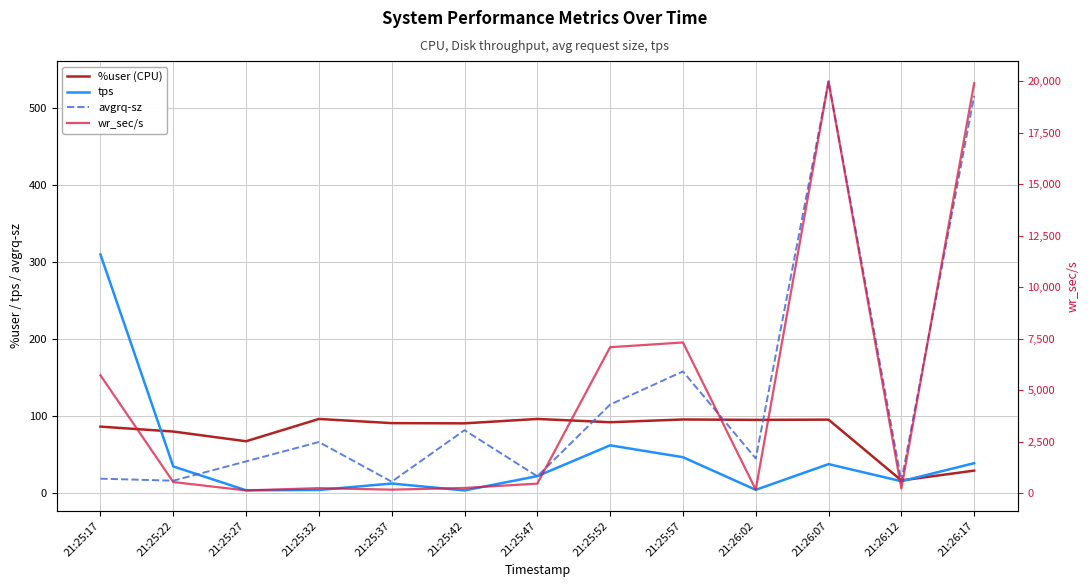

Is this an area chart (filled region under the line)?

No